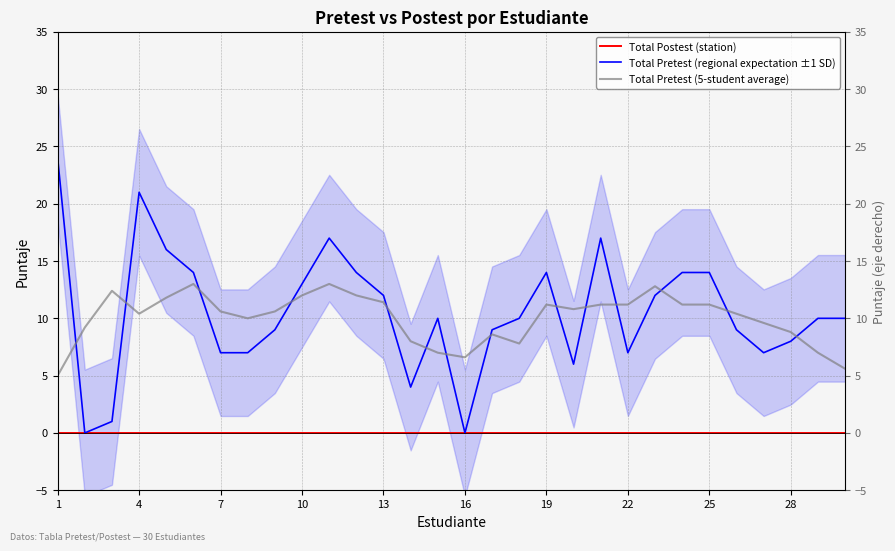

True or false: Total Pretest (regional expectation ±1 SD) and Total Postest (station) intersect in this chart.

False